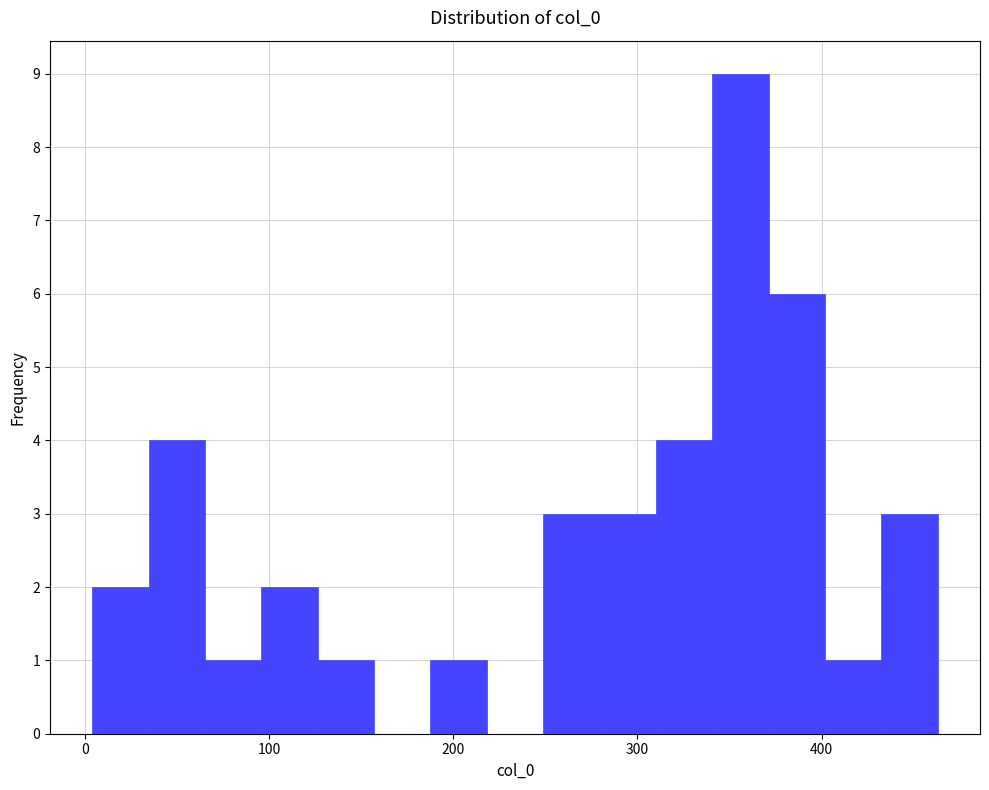

Around what value on the x-axis is the tallest bar? Give the approximate position of its centre, as read against the axis.

360